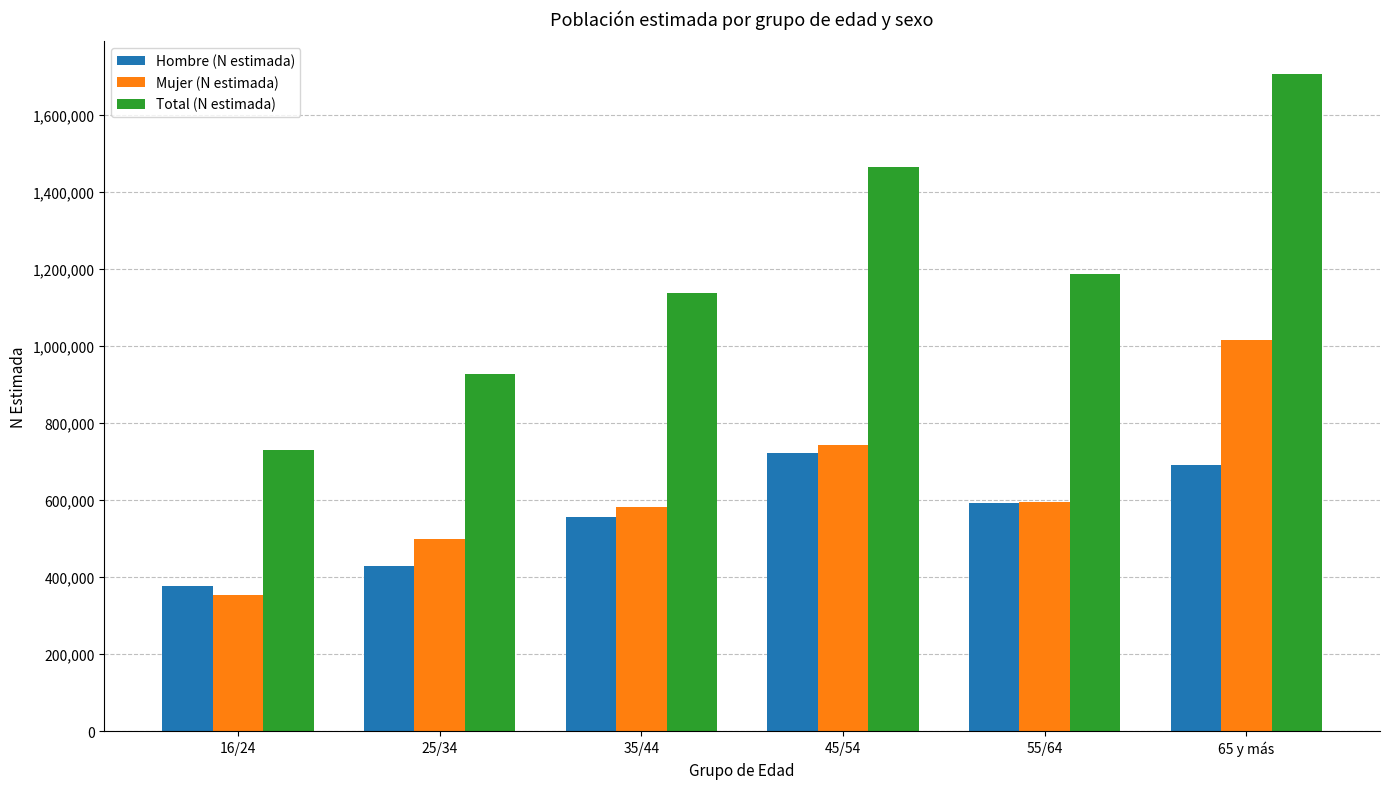

What is the difference between the highest and lowest values at 35/44?

582629